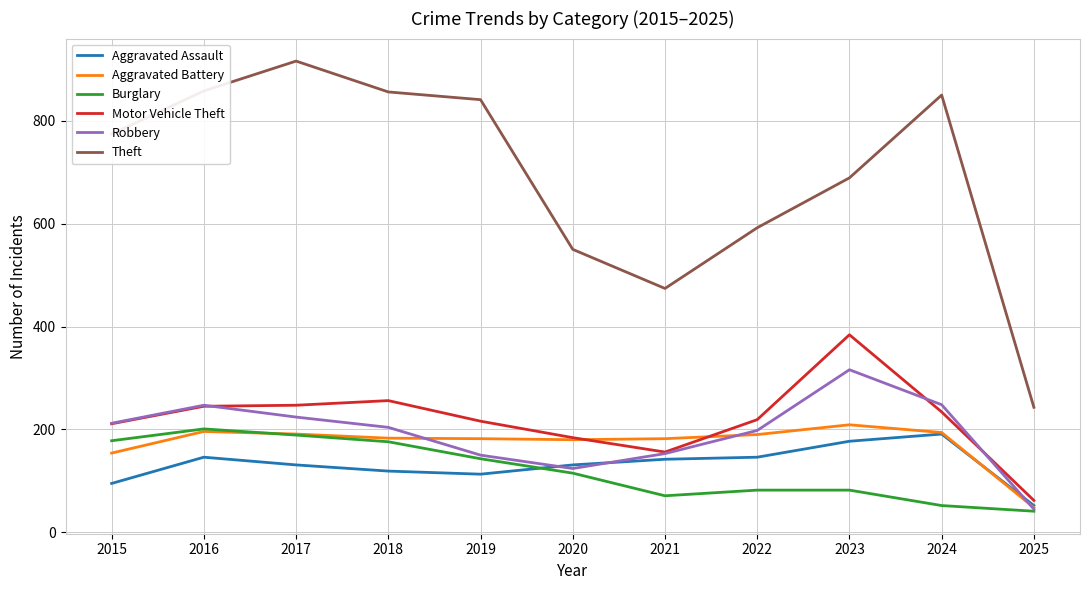

How many lines are shown in the chart?

6